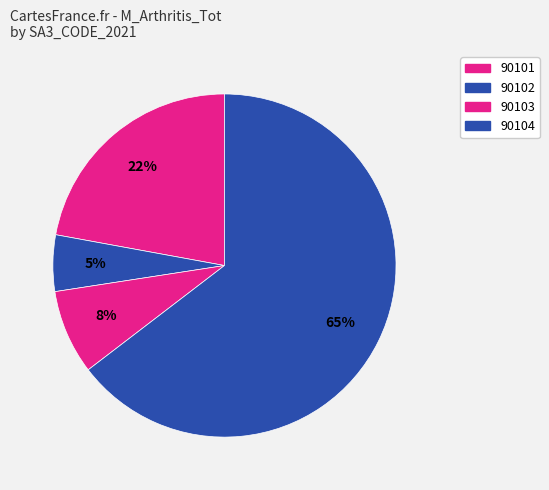

What percentage is NOT represented by 90102?

94.7%